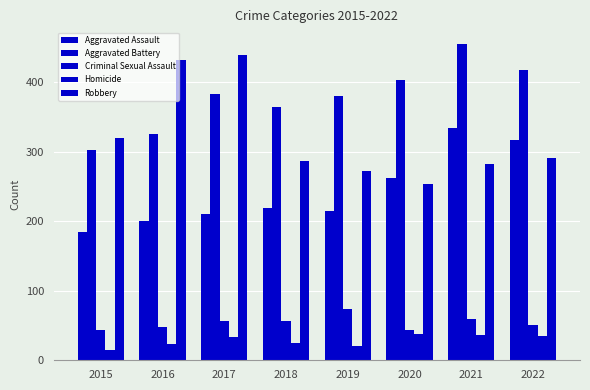

Which series has the largest total across all categories?

Aggravated Battery